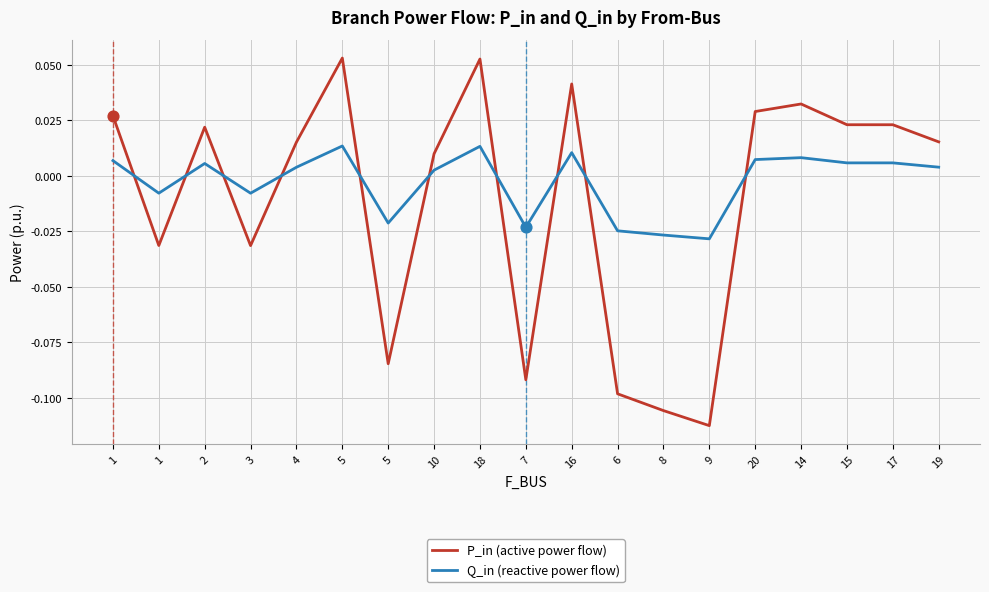

Which series has the largest total across all categories?

Q_in (reactive power flow)